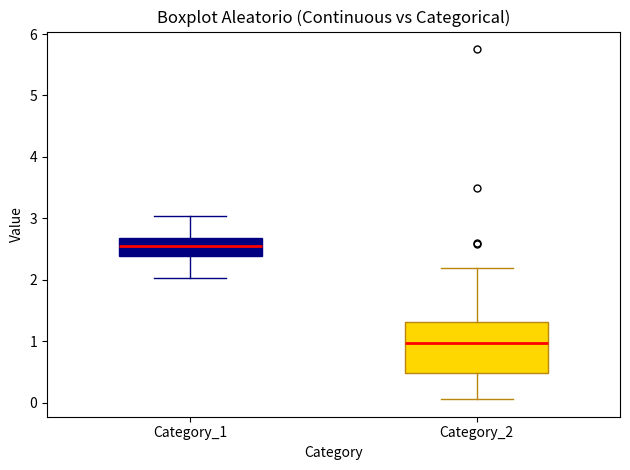

Where does the lower whisker of the box for Category_1 end on the y-axis? The values are not printed on the chart, so give them approximately, as read against the axis.

2.0